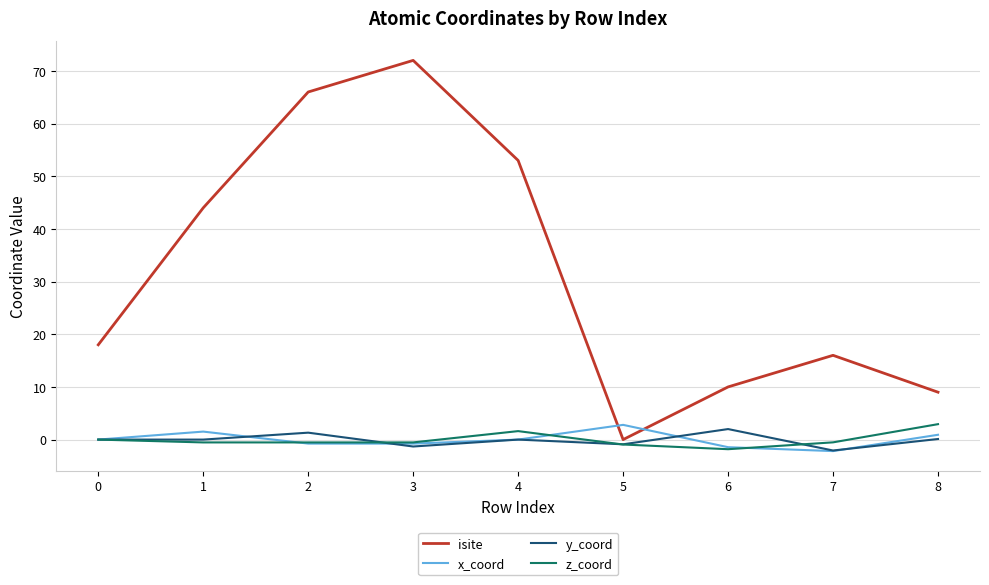

Which series has the largest total across all categories?

isite